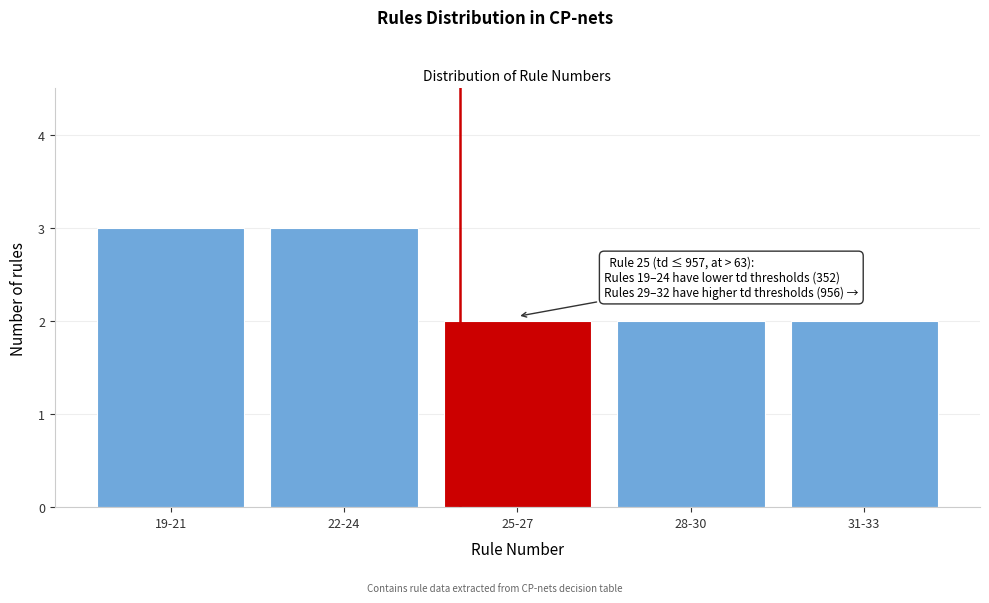

Reading left to right, transcribe all the data shown in this chart.

19-21=3	22-24=3	25-27=2	28-30=2	31-33=2